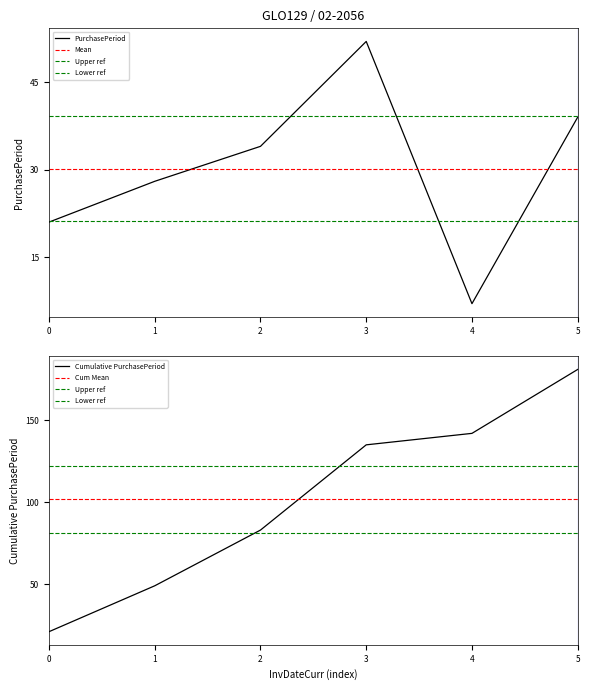

How many values are below 34?

3